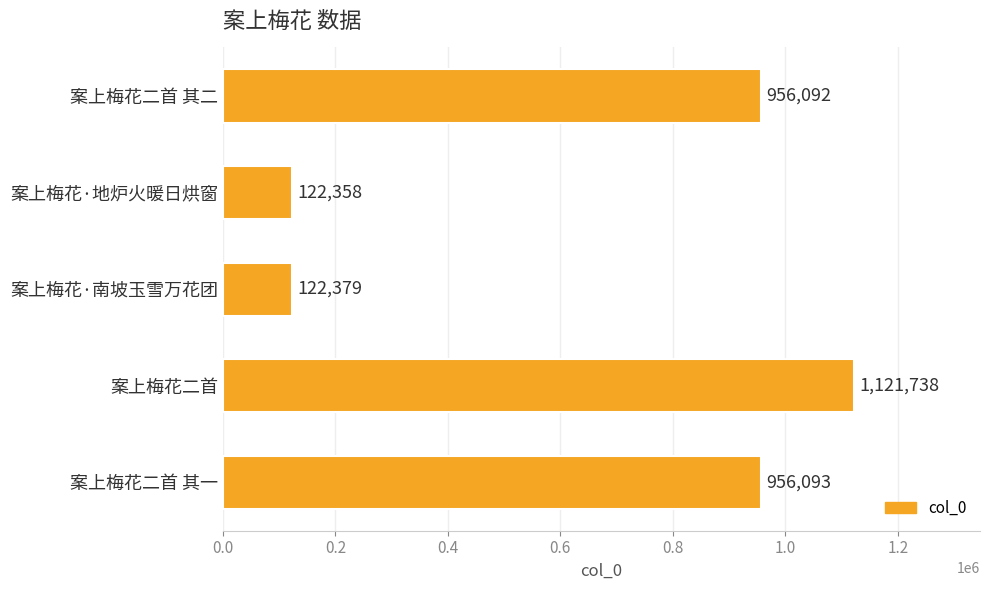

At which label is the value closest to 622048?

案上梅花二首 其二